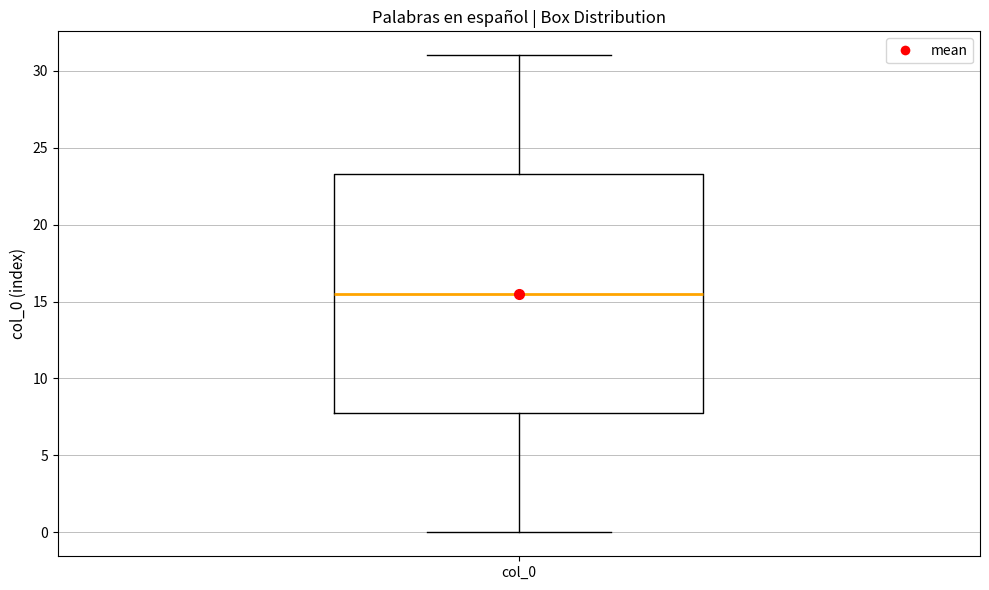

Transcribe this box plot: give where the median line is, the range the box spans, and where the two whiskers end, as read against the y-axis. The values are not printed on the chart, so give them approximately, as read against the axis.

median 15.5, box 8.0 to 23.5, whiskers 0.0 to 31.0